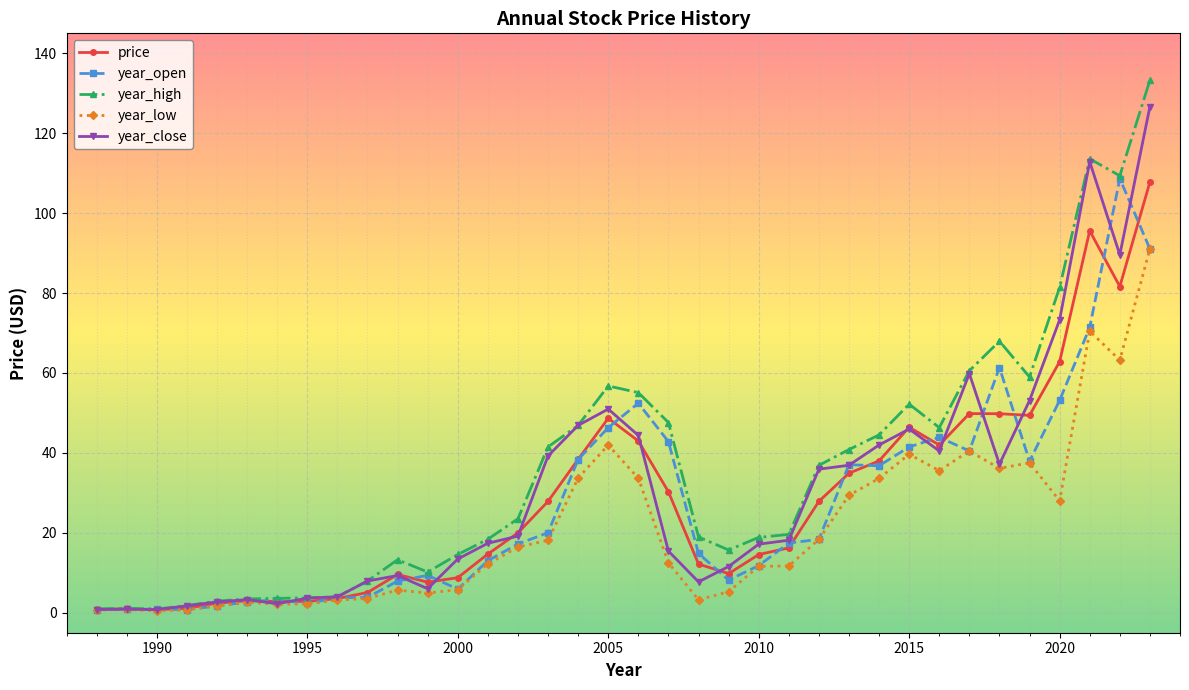

What is the greatest value displayed?

133.2